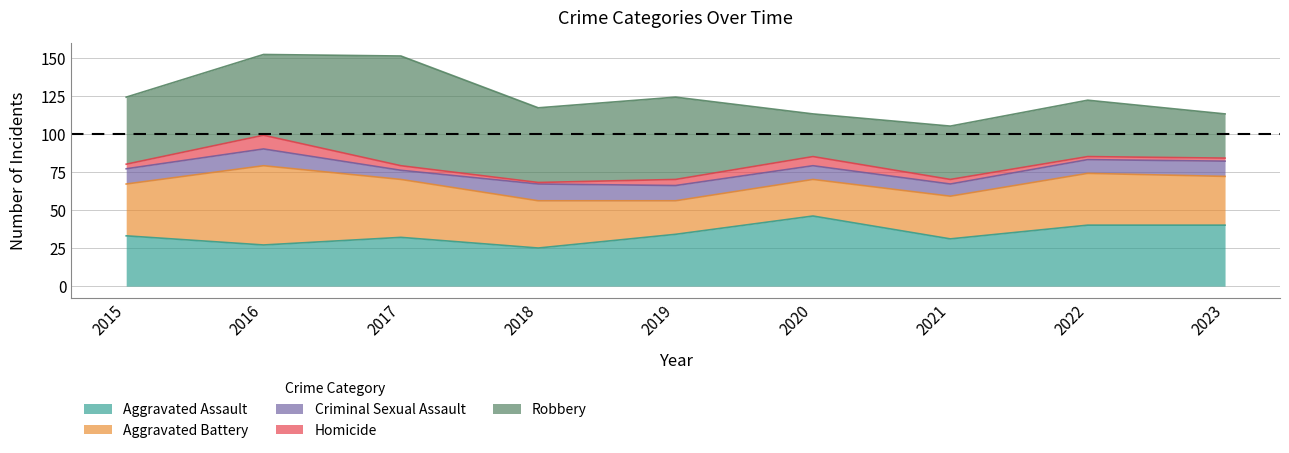

List the series in order of their peak value, highest first.

Robbery, Aggravated Battery, Aggravated Assault, Criminal Sexual Assault, Homicide